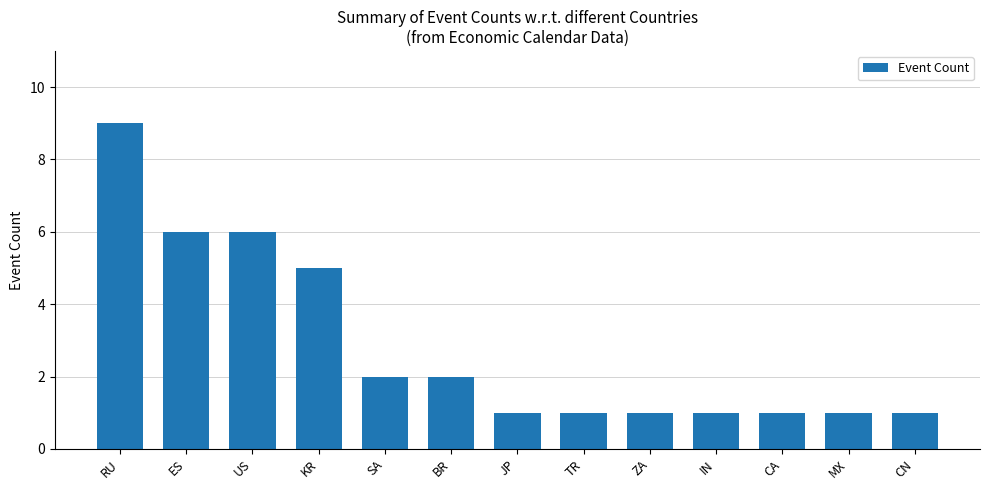

Which has a higher value, RU or BR?

RU